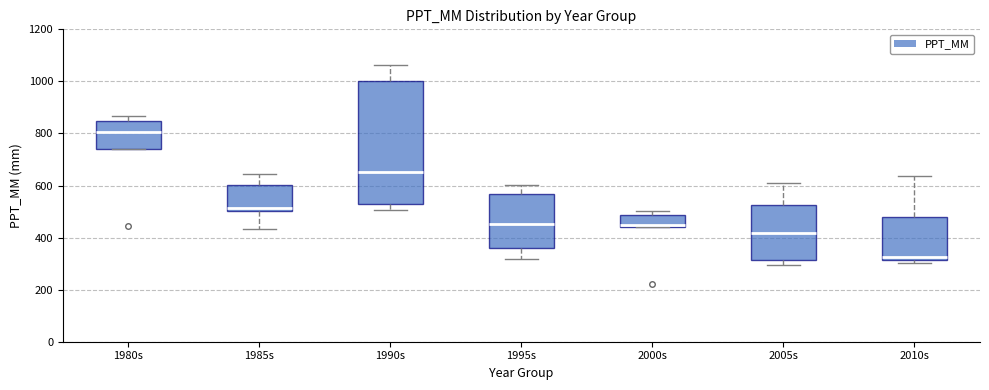

Reading left to right, read every box against the y-axis: the position of its median line, the range the box covers, and the ends of its whiskers. The values are not printed on the chart, so give them approximately, as read against the axis.

1980s: median 800, box 740 to 840, whiskers 740 to 860
1985s: median 520, box 500 to 600, whiskers 440 to 640
1990s: median 660, box 520 to 1000, whiskers 500 to 1060
1995s: median 460, box 360 to 560, whiskers 320 to 600
2000s: median 440 (just above the box's lower edge), box 440 to 480, whiskers 440 to 500
2005s: median 420, box 320 to 520, whiskers 300 to 600
2010s: median 320 (just above the box's lower edge), box 320 to 480, whiskers 300 to 640